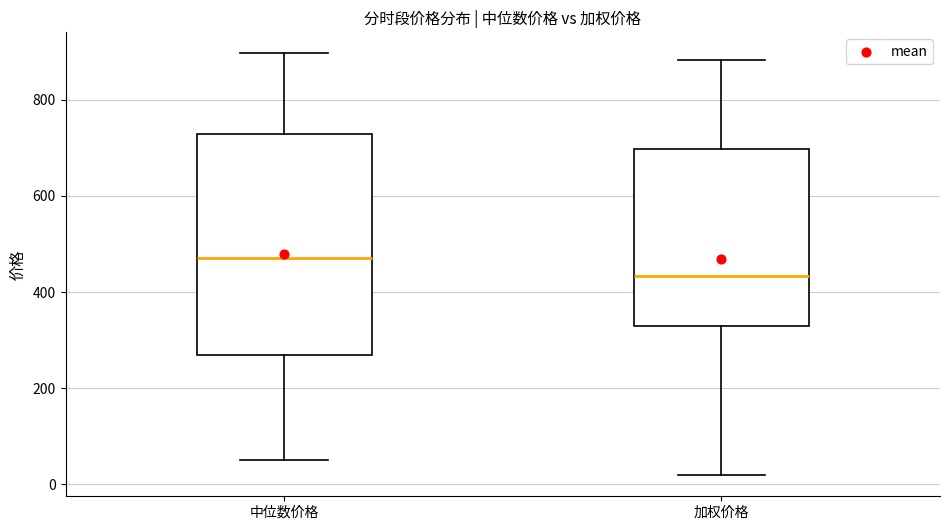

Reading left to right, read every box against the y-axis: the position of its median line, the range the box covers, and the ends of its whiskers. The values are not printed on the chart, so give them approximately, as read against the axis.

中位数价格: median 480, box 260 to 720, whiskers 60 to 900
加权价格: median 440, box 320 to 700, whiskers 20 to 880